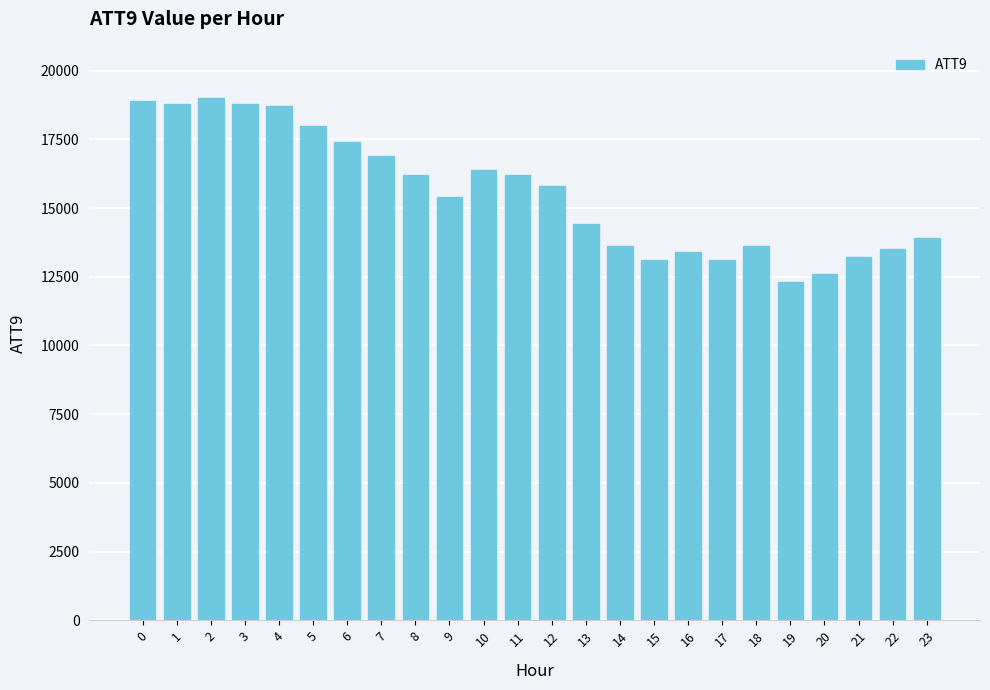

The value at 22 is 13500. True or false?

True